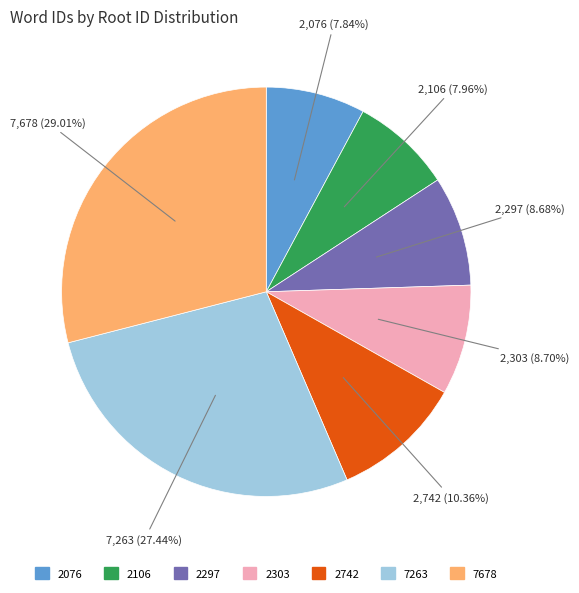

Does 2076 represent more than half of the total?

No